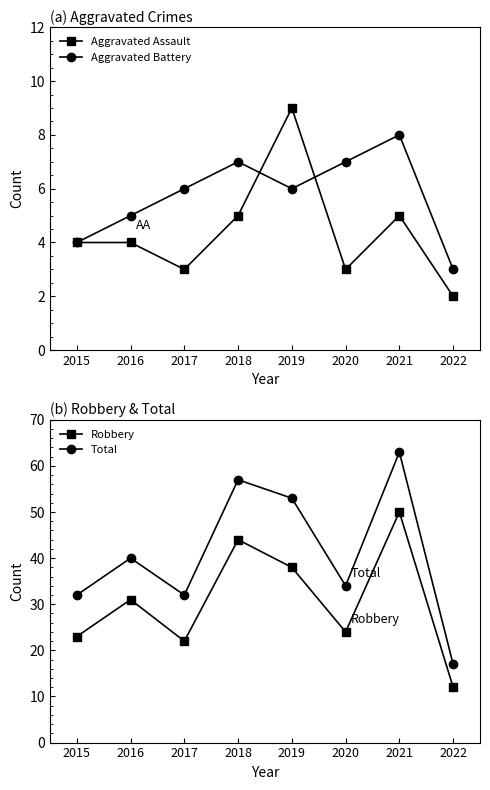

What is the total value across all series at 2018?

113